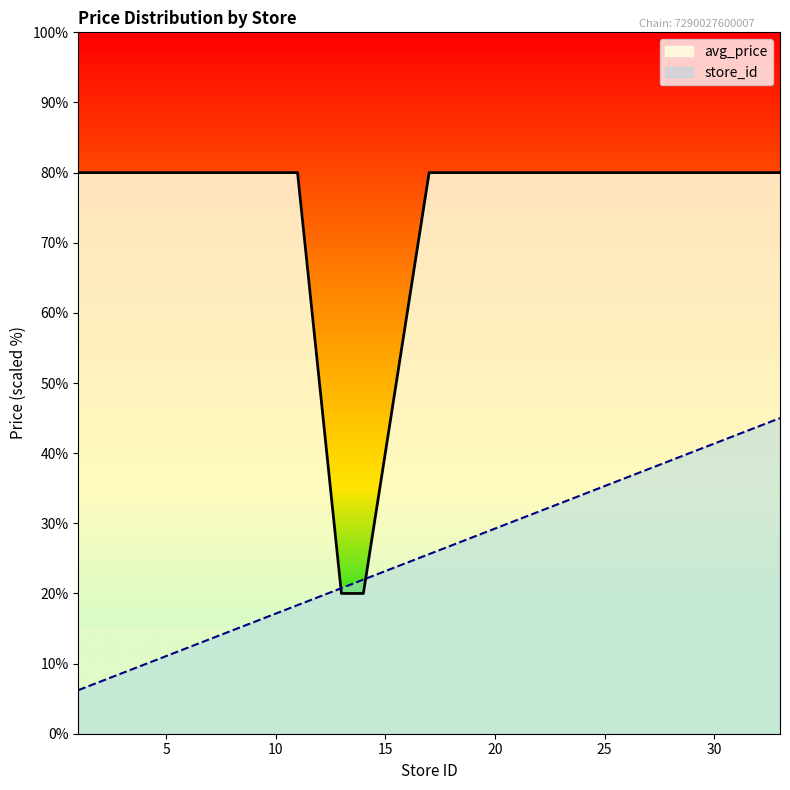

At which category does the chart reach its minimum across all series?

1